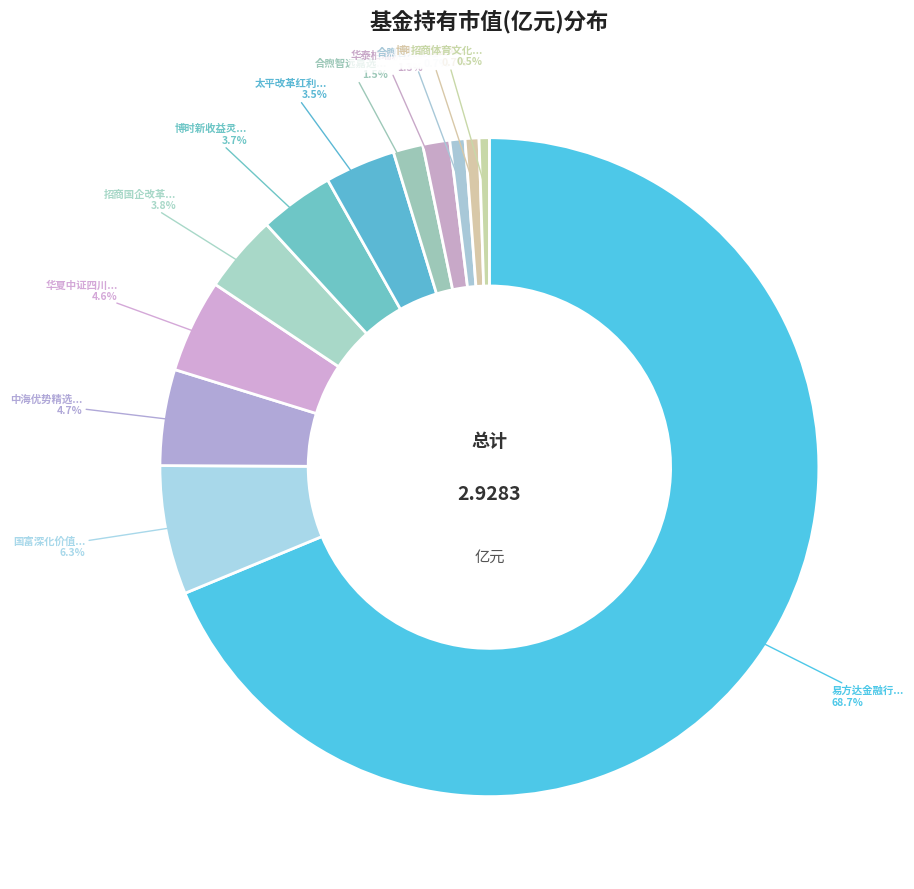

Which category accounts for the majority?

易方达金融行业股票